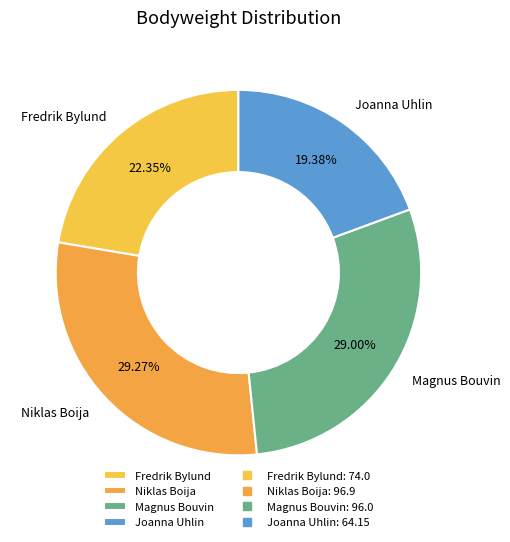

What is the ratio of the value at Joanna Uhlin to the value at Niklas Boija?

0.7